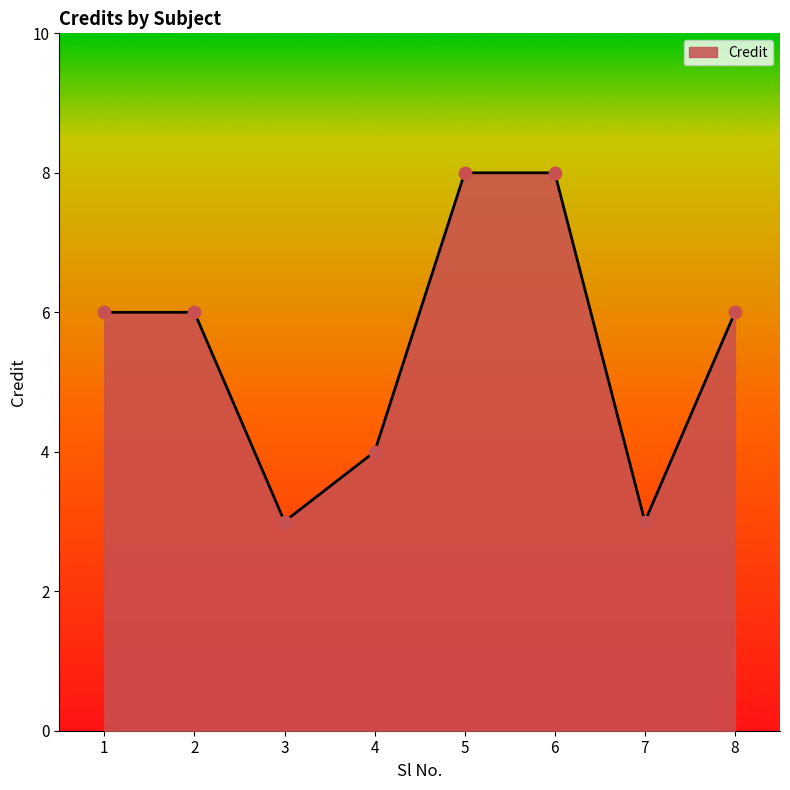

Between 2 and 5, which is larger?

5